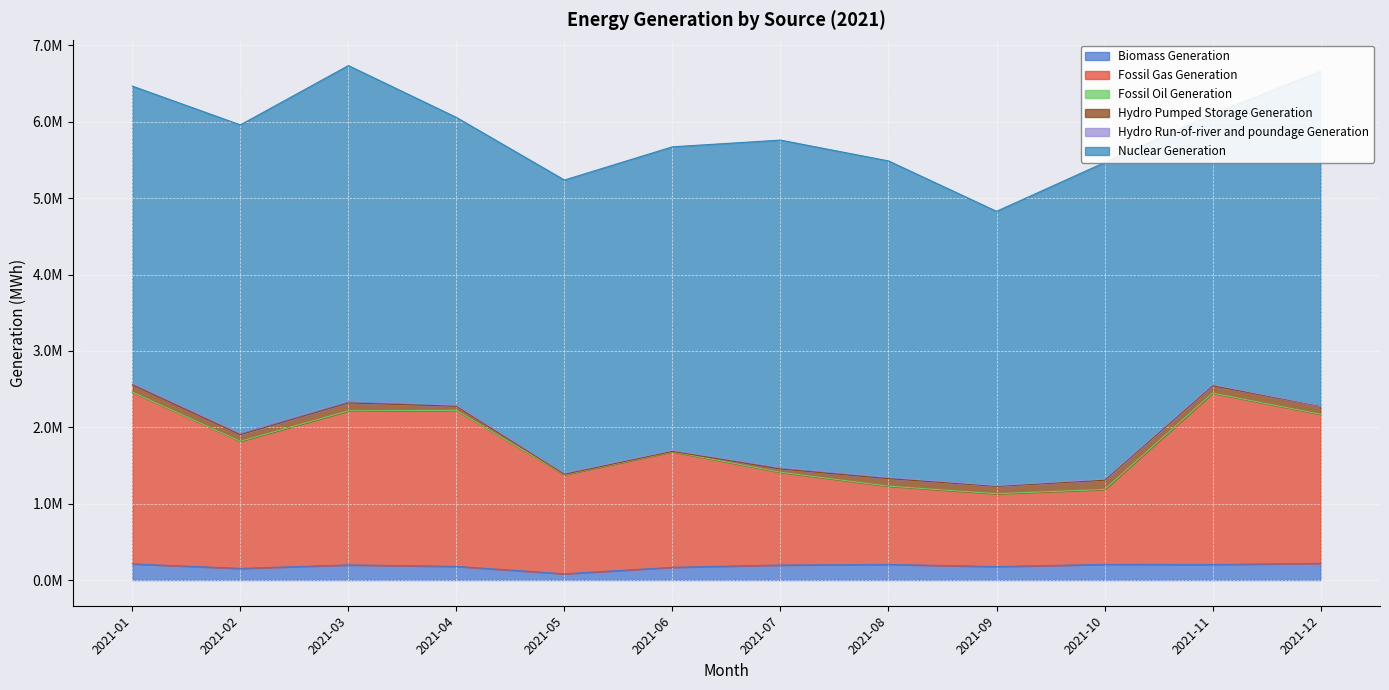

True or false: Hydro Pumped Storage Generation has more than 0 points higher than both neighbors.

True